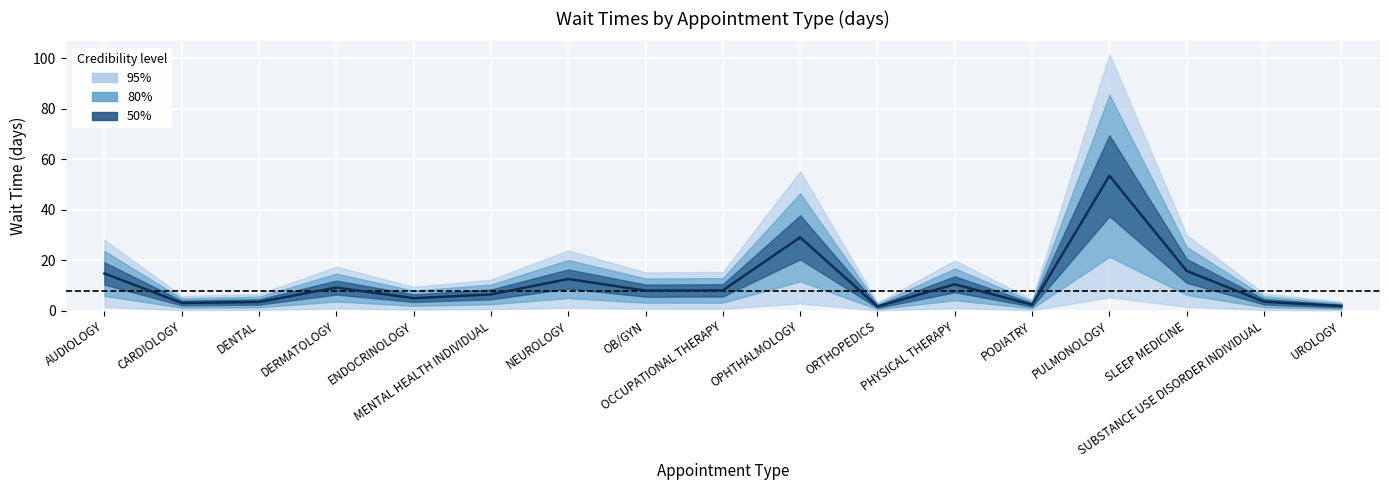

Where is the data nearest to the value 27?

OPHTHALMOLOGY